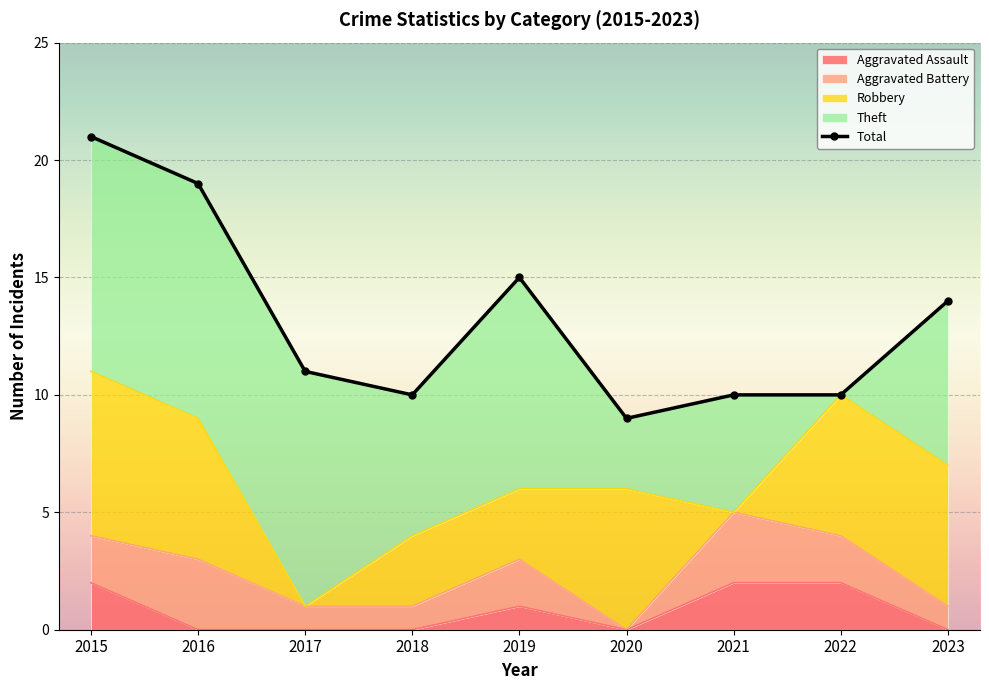

At 2018, list the series in order from smallest to largest.

Aggravated Assault, Aggravated Battery, Robbery, Theft, Total